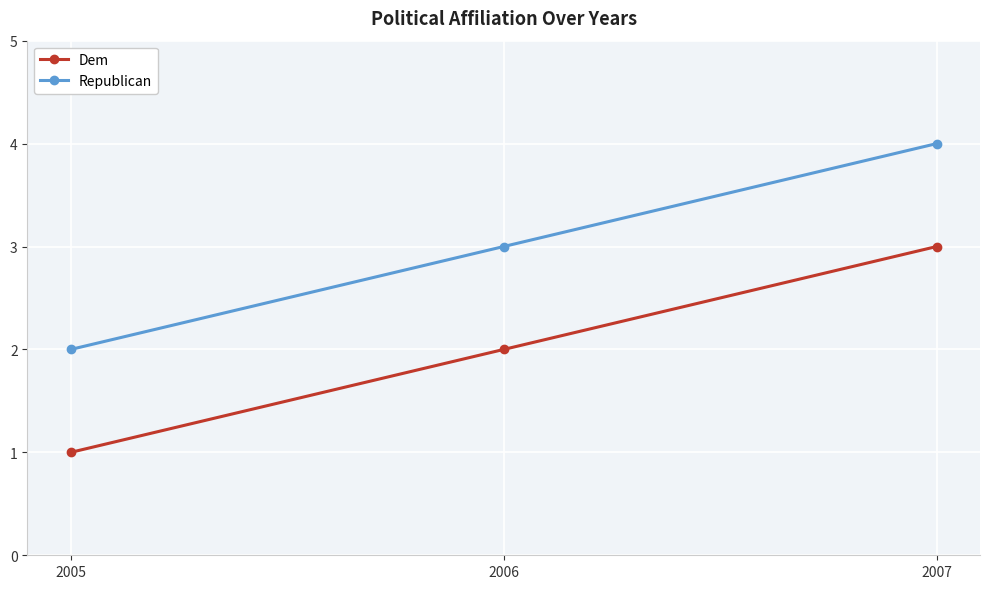

Does the chart have visible grid lines?

Yes